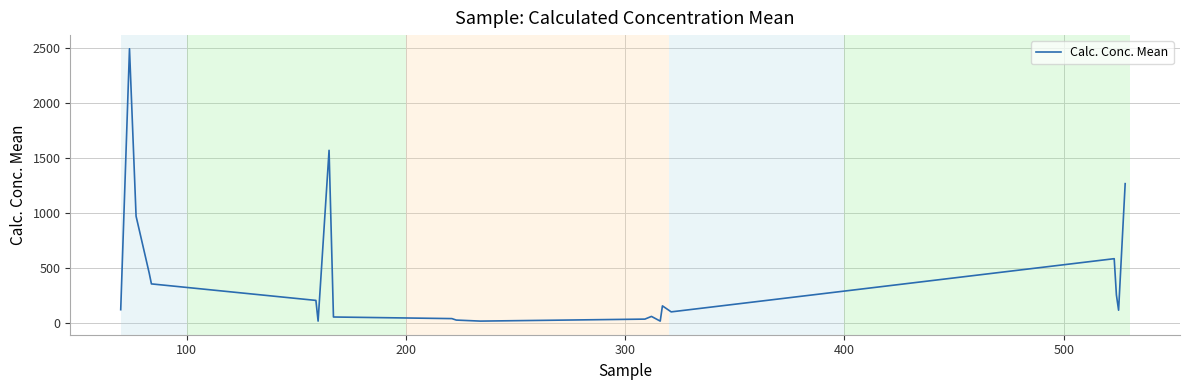

True or false: there are more than 1 points higher than both neighbors.

True